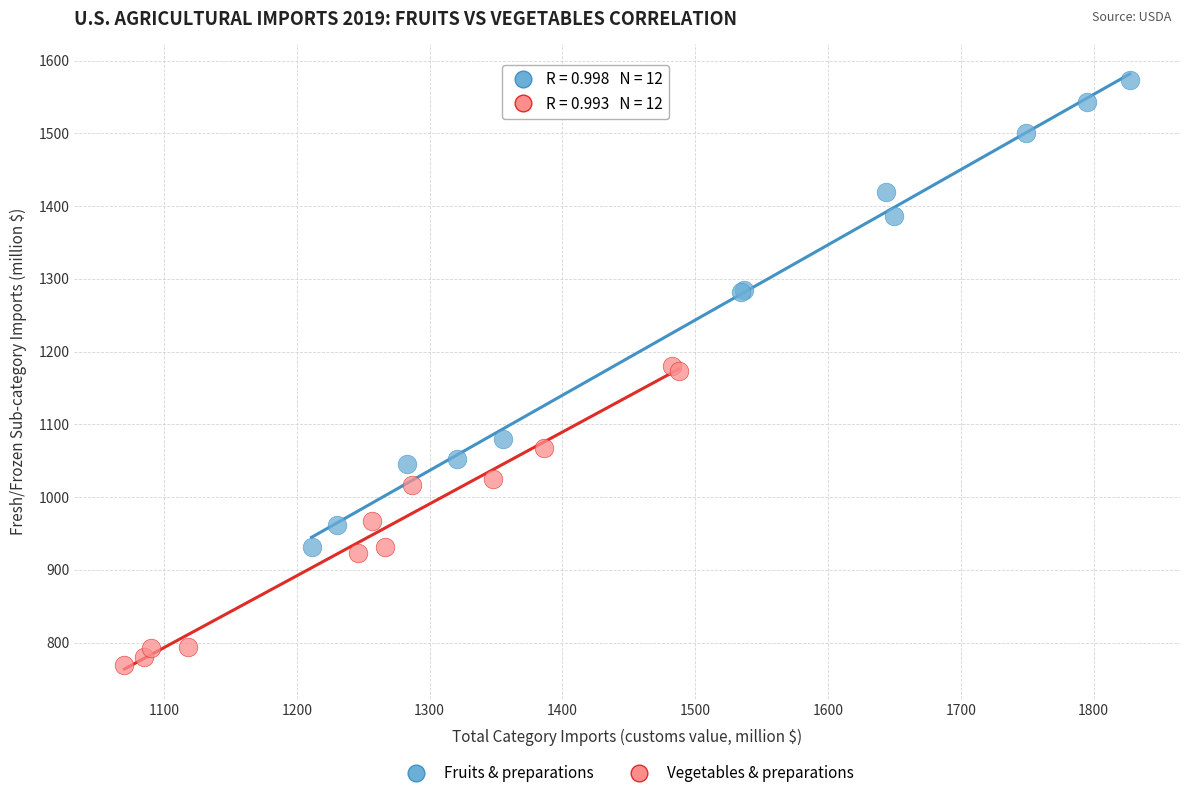

Which series contains the highest Y value?

Fruits & preparations